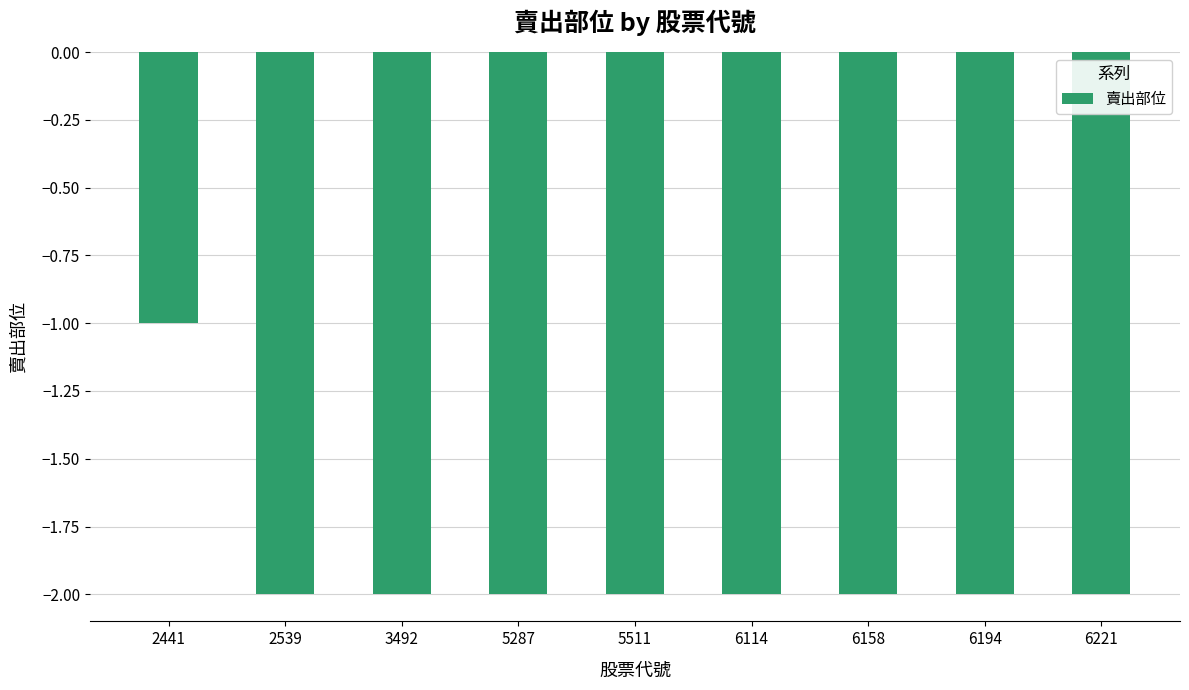

How many bars are there in total?

9